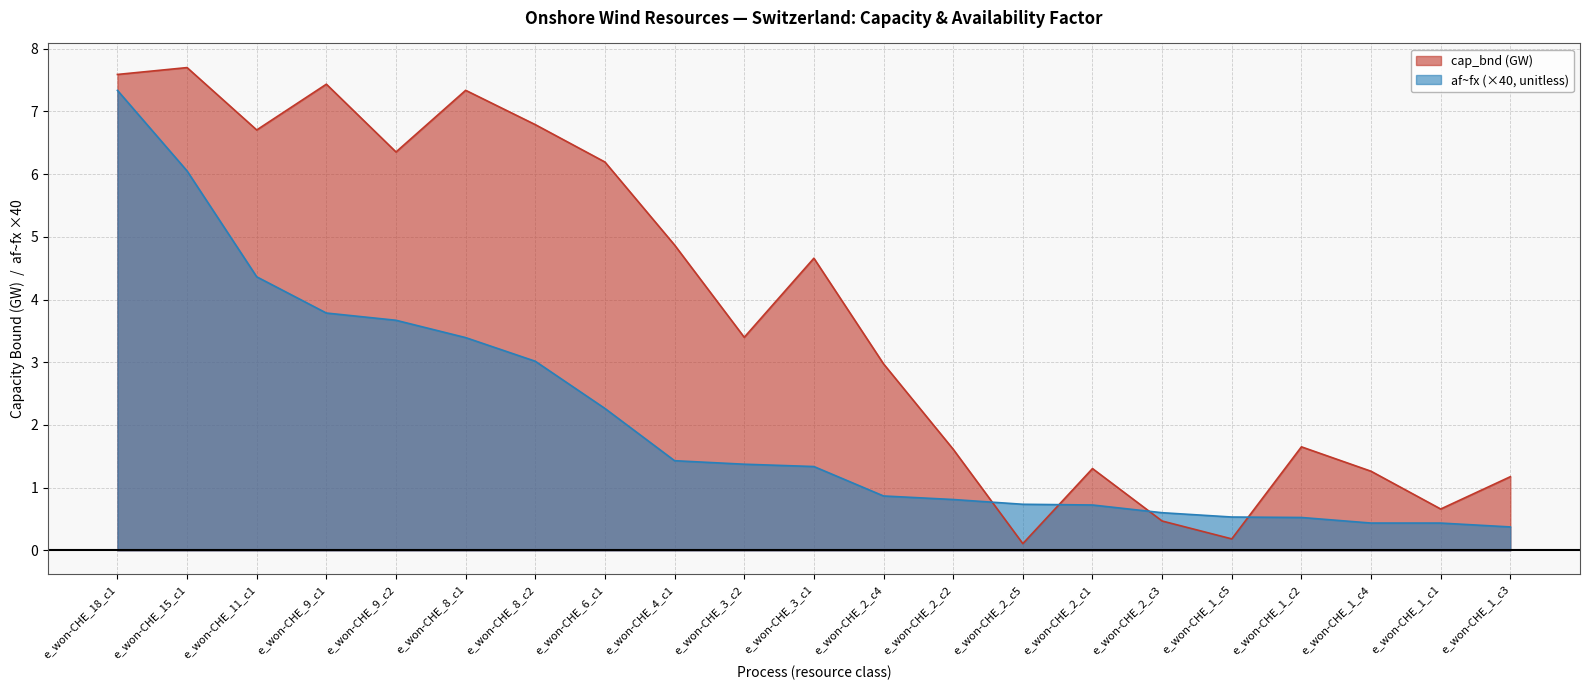

Which series ends up on top after the final intersection of af~fx and cap_bnd (GW)?

cap_bnd (GW)